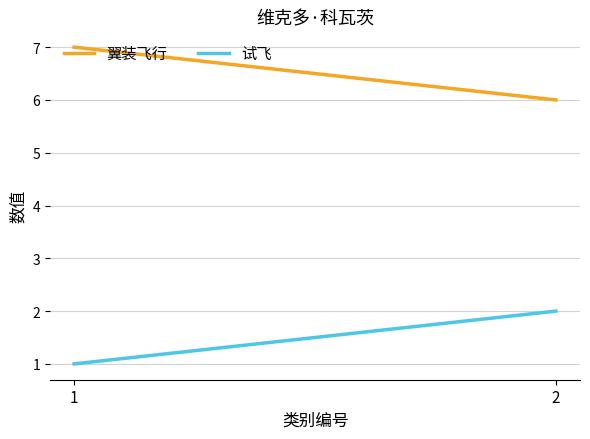

What is the difference between the 试飞 values at 2 and 1?

1